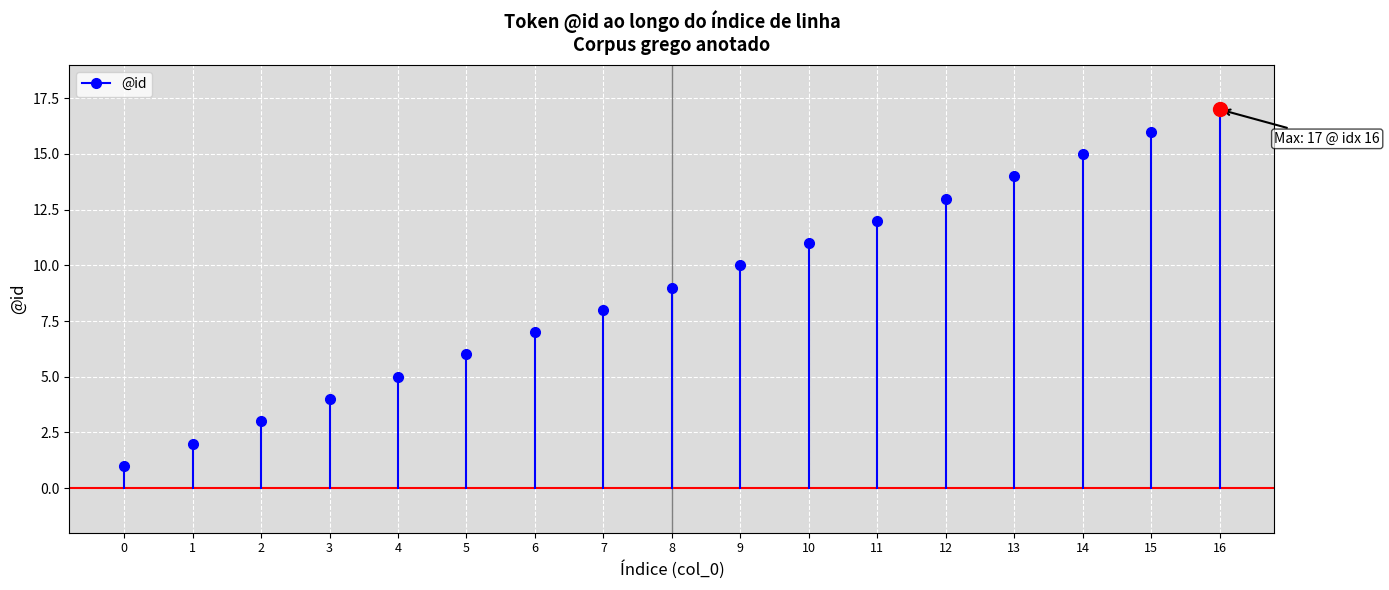

Reading left to right, what are all the values shown in this chart?

1	2	3	4	5	6	7	8	9	10	11	12	13	14	15	16	17